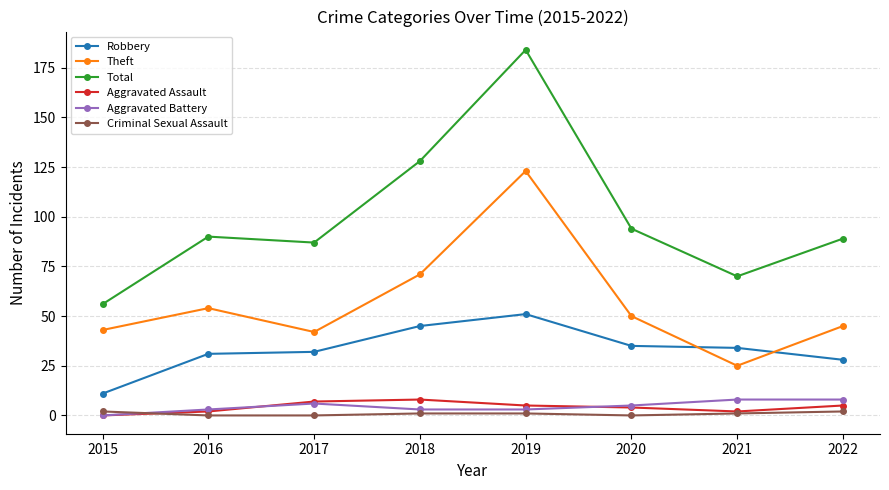

True or false: Theft has a value of 44 at 2021.

False